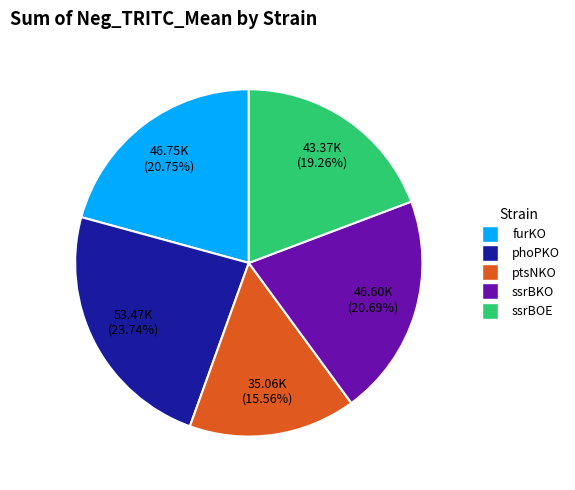

Is there any slice that represents more than half of the pie?

No